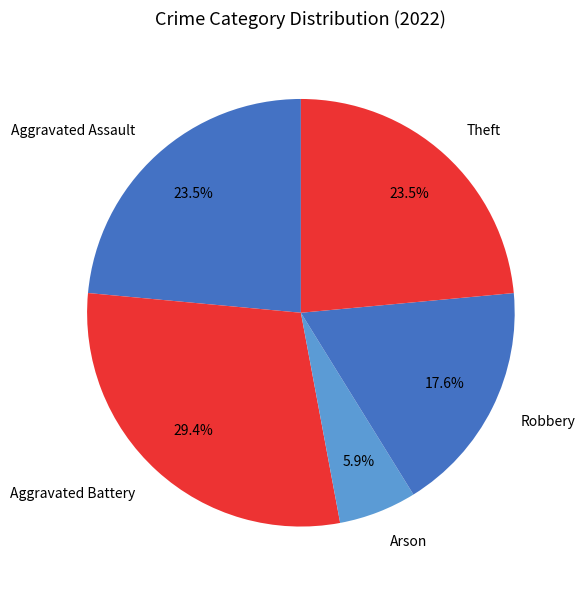

Is it true that Aggravated Assault is 34% of the pie?

False